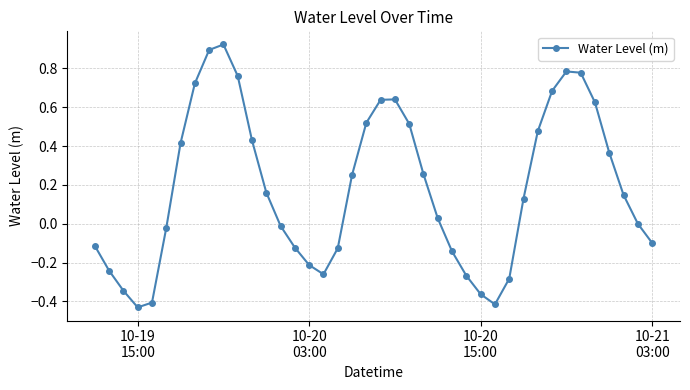

What is the sum of all values?

7.3